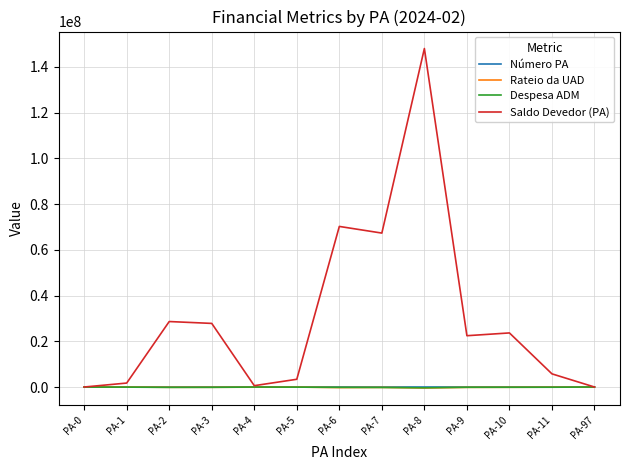

How many values in the Saldo Devedor (PA) series exceed 22433338?

7